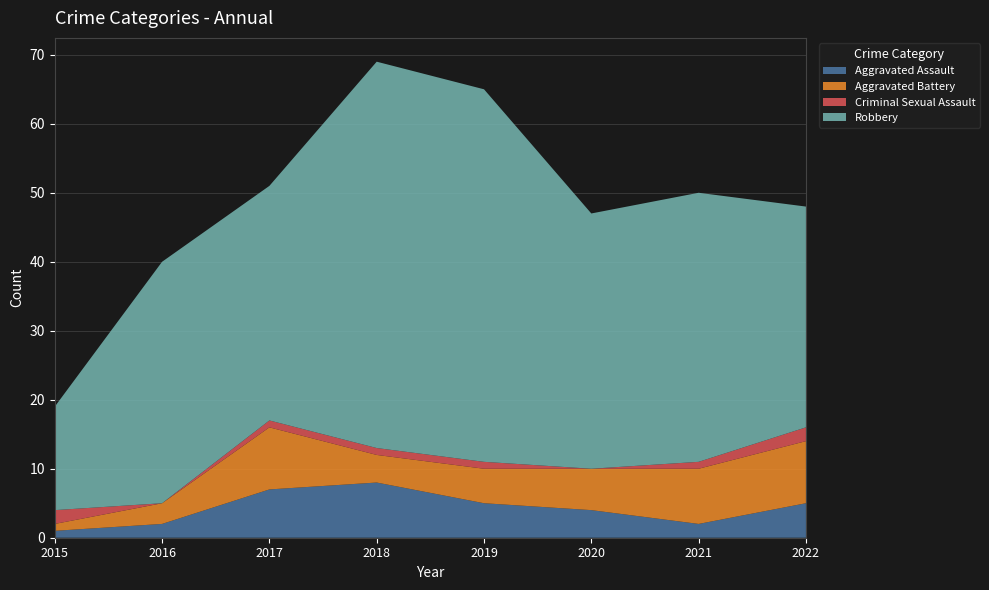

Reading left to right, transcribe all the data shown in this chart.

Aggravated Assault: 1	2	7	8	5	4	2	5
Aggravated Battery: 1	3	9	4	5	6	8	9
Criminal Sexual Assault: 2	0	1	1	1	0	1	2
Robbery: 15	35	34	56	54	37	39	32